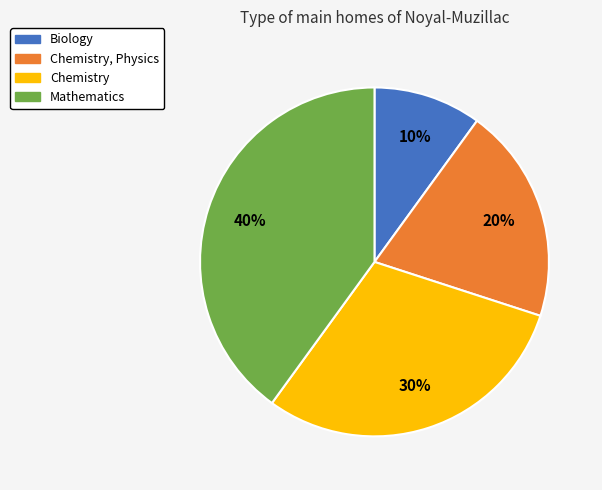

Between Chemistry and Biology, which is larger?

Chemistry